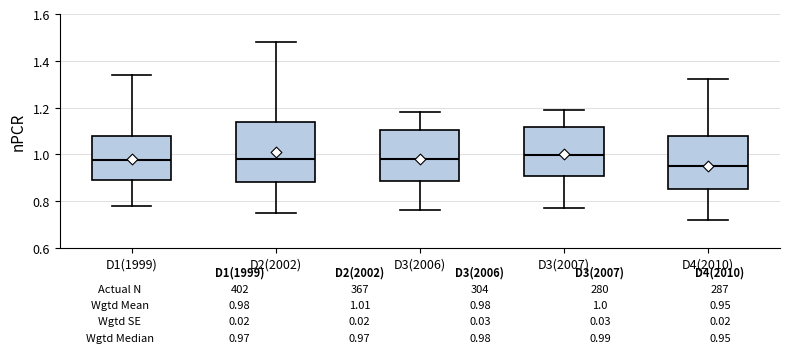

Which box is the tallest, from its lower edge to its upper edge?

D2(2002)